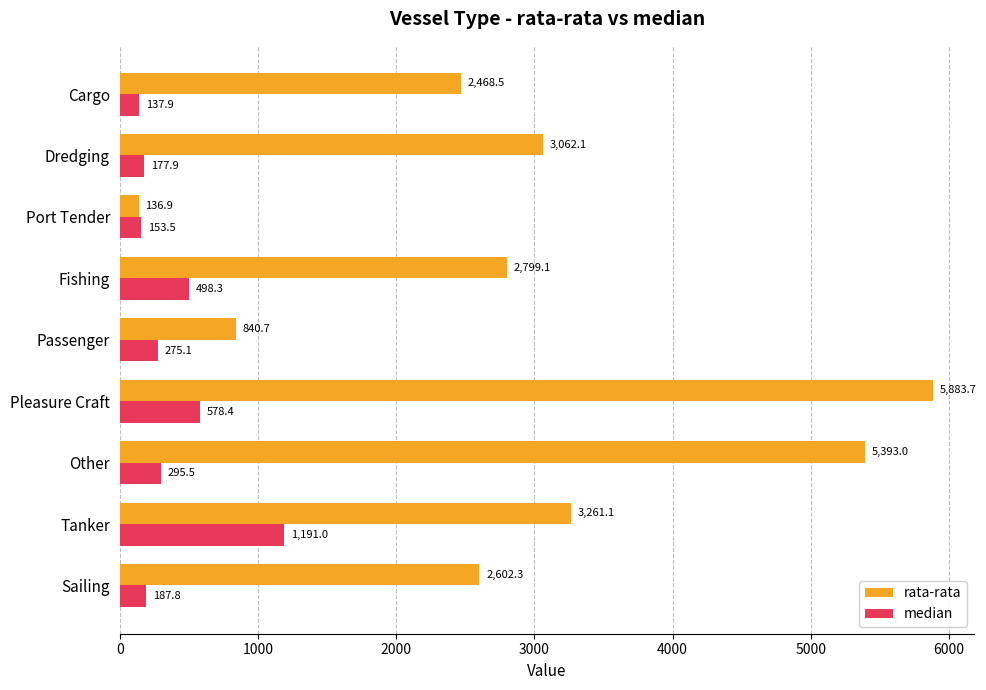

What is the difference between the maximum and minimum values in the median series?

1053.1